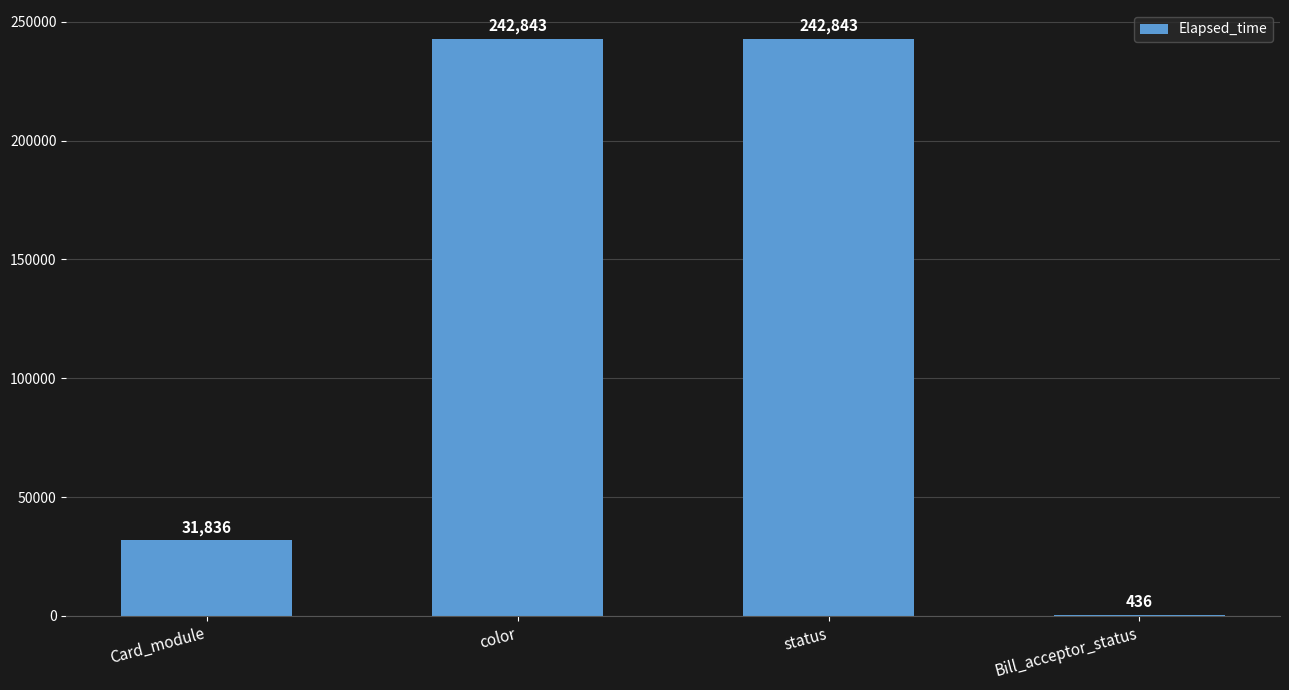

What is the average value?

129490